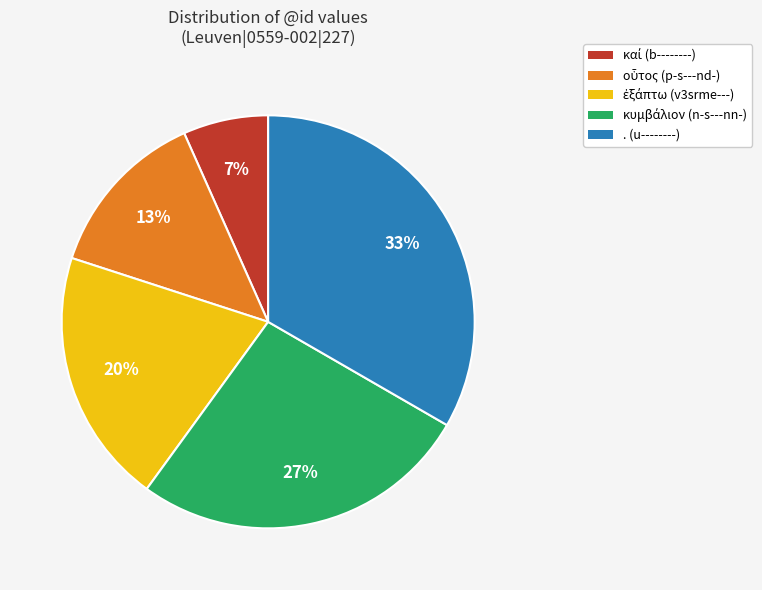

To the nearest percent, what percentage of the pie is . (u--------)?

33%